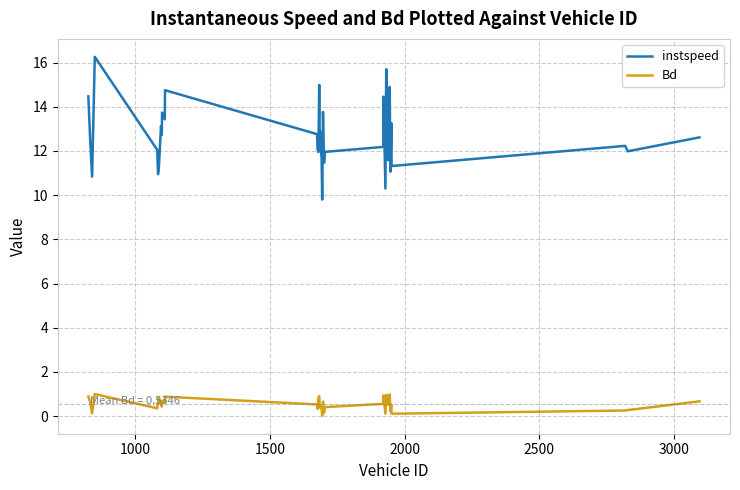

True or false: Bd and instspeed cross at least once.

False